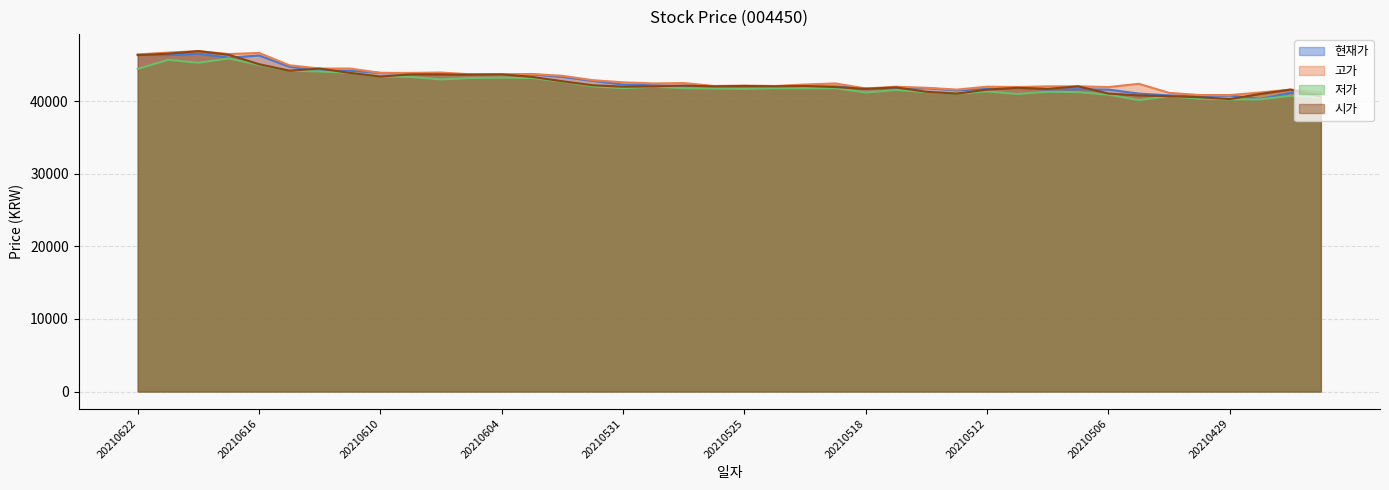

At which category does 저가 reach its first local valley?

20210618